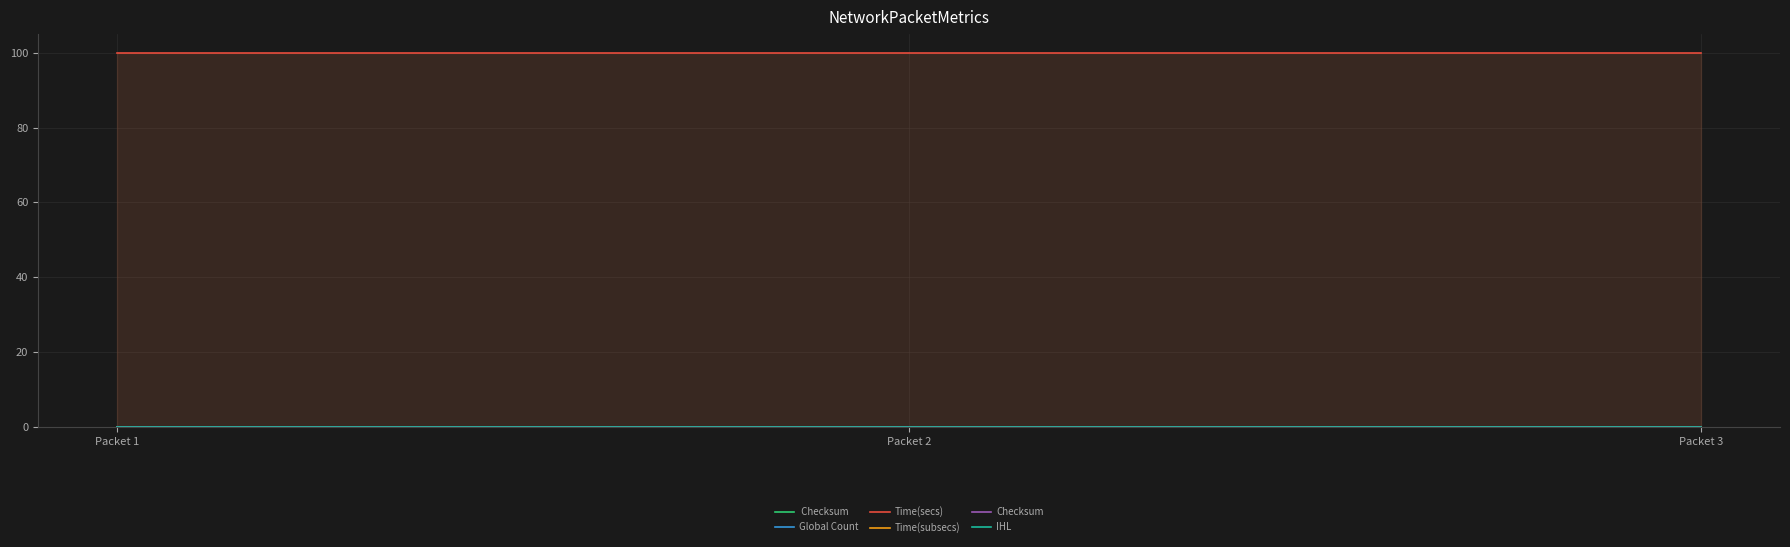

Reading left to right, transcribe all the data shown in this chart.

 Checksum: Packet 1=0.0	Packet 2=0.0	Packet 3=0.0
Global Count: Packet 1=0.0	Packet 2=0.0	Packet 3=0.0
Time(secs): Packet 1=100.0	Packet 2=100.0	Packet 3=100.0
Time(subsecs): Packet 1=0.0	Packet 2=0.0	Packet 3=0.0
Checksum: Packet 1=0.0	Packet 2=0.0	Packet 3=0.0
IHL: Packet 1=0.0	Packet 2=0.0	Packet 3=0.0